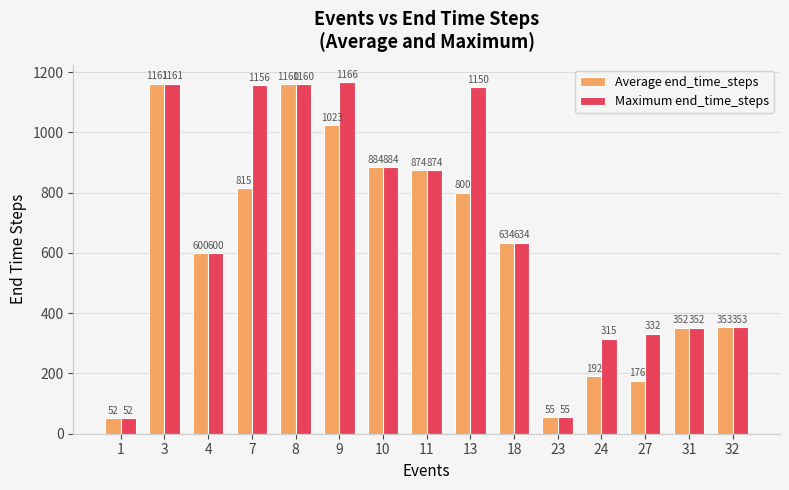

List the series in order of their overall mean, lowest first.

Average end_time_steps, Maximum end_time_steps